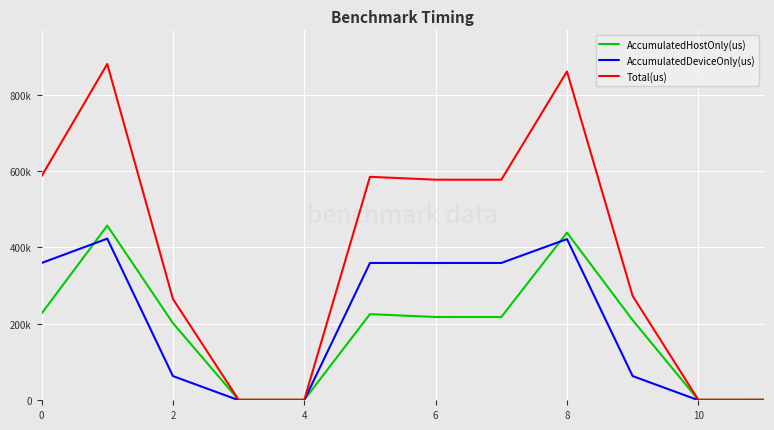

What are all the series names shown in the legend?

AccumulatedHostOnly(us), AccumulatedDeviceOnly(us), Total(us)